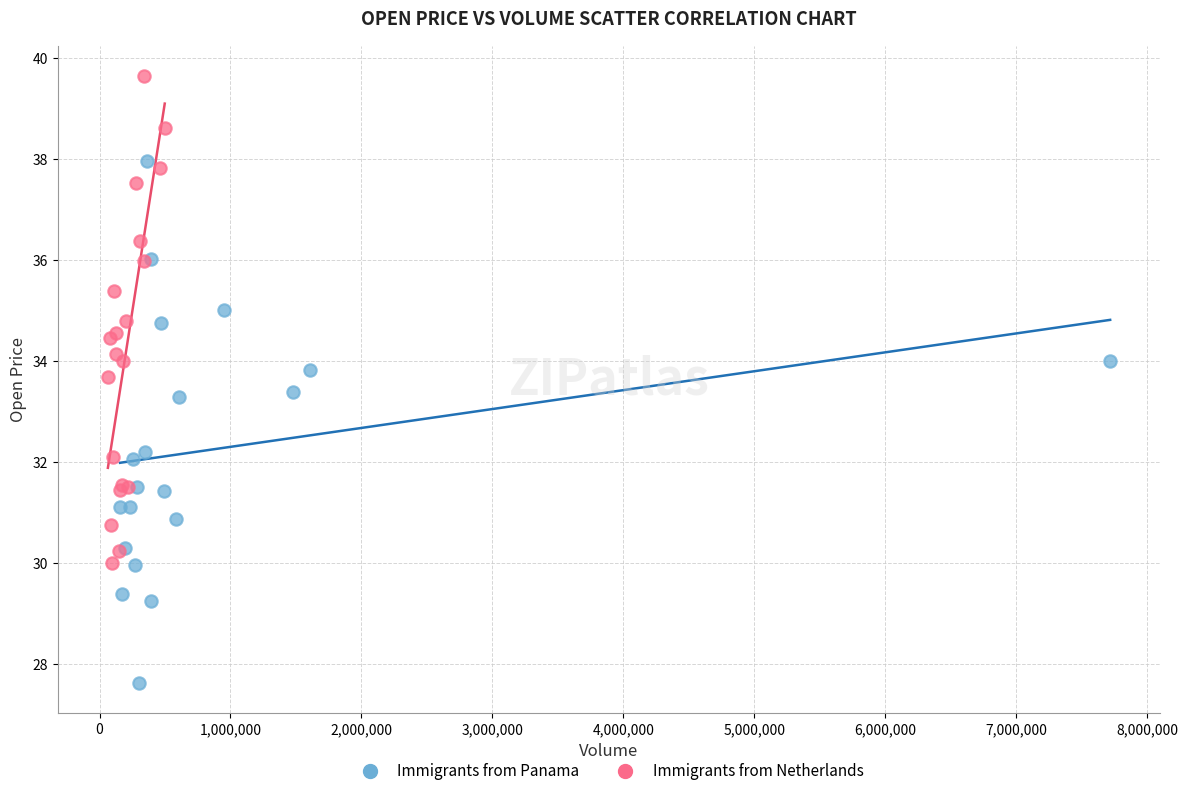

Which series has the widest spread of Y values?

Immigrants from Panama